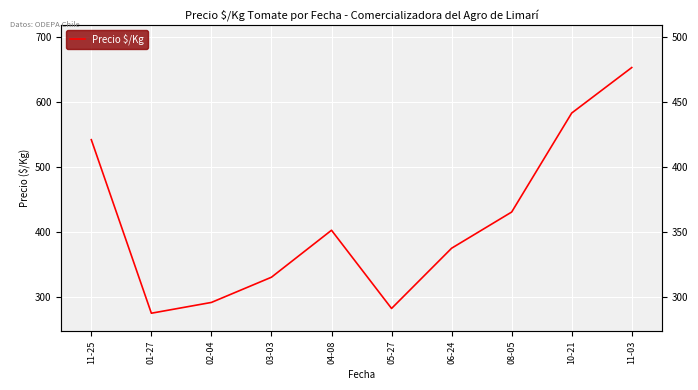

Reading left to right, transcribe all the data shown in this chart.

542.0	275.0	291.6	330.4	402.7	282.3	375.0	430.7	583.0	653.0